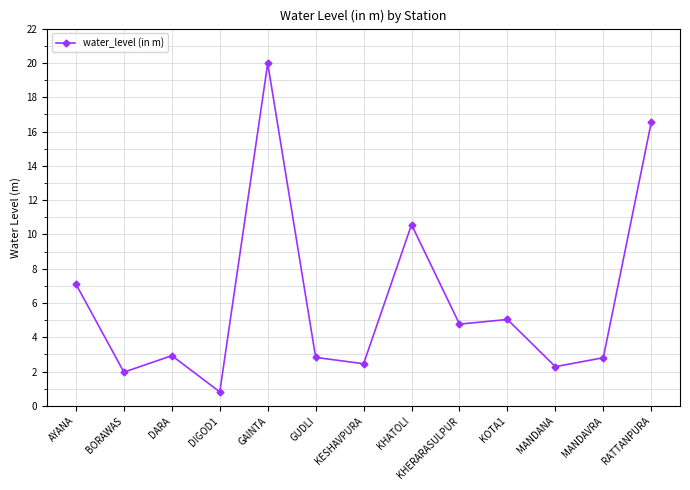

Which label corresponds to the smallest value in the chart?

DIGOD1